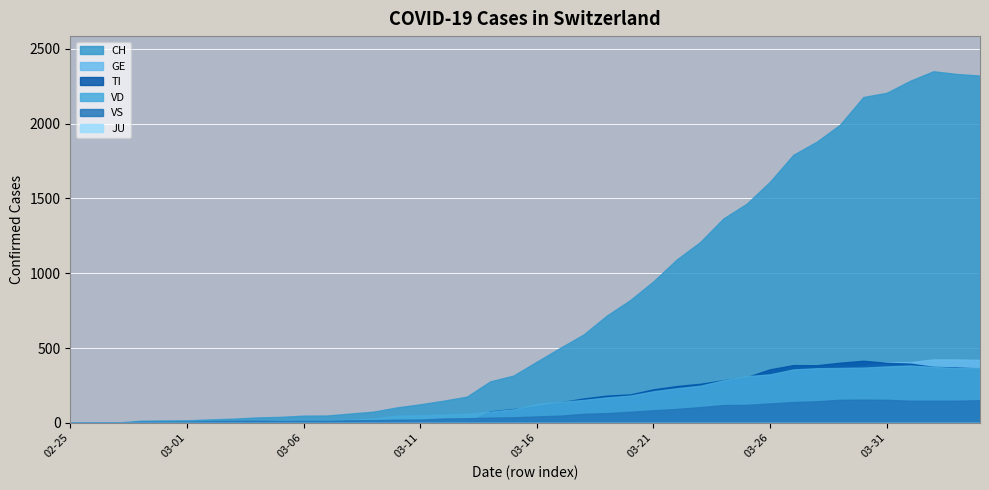

The value of GE at 2020-03-09 is 5. True or false?

False